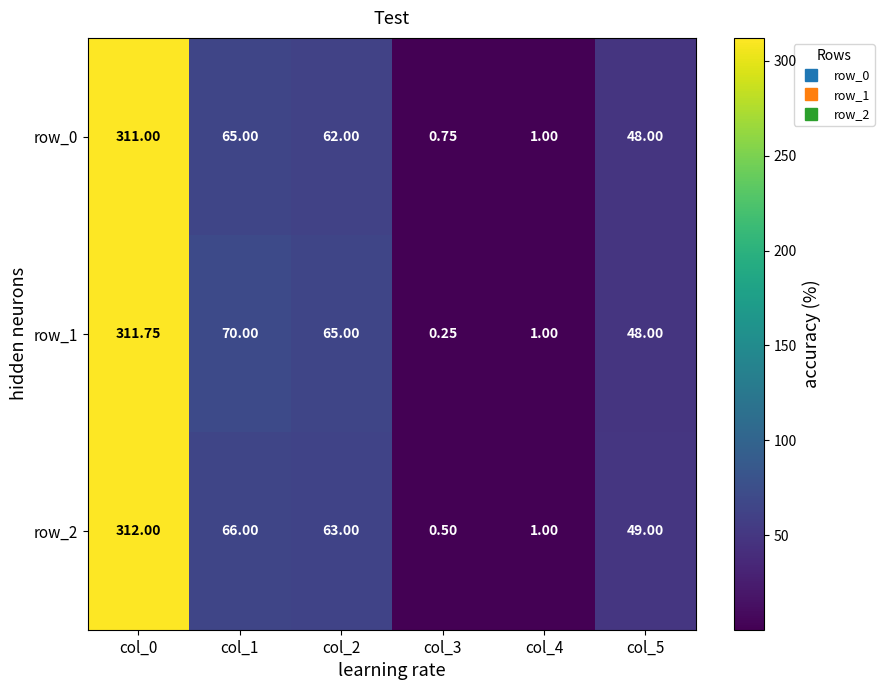

List the series in order of their peak value, highest first.

row_2, row_1, row_0